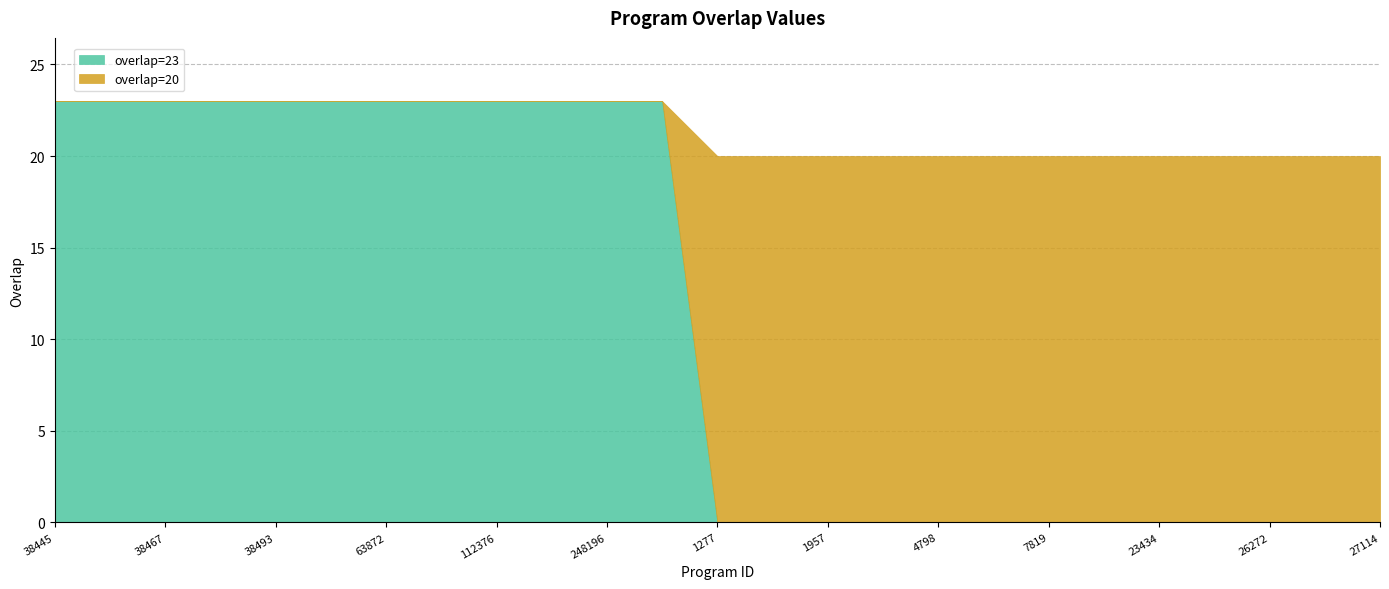

How many positive values does the overlap=23 series have?

12